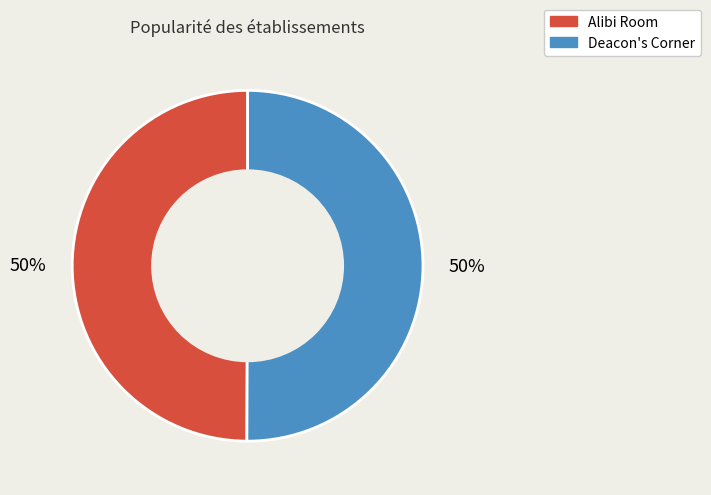

The Alibi Room slice represents 38% of the pie. True or false?

False